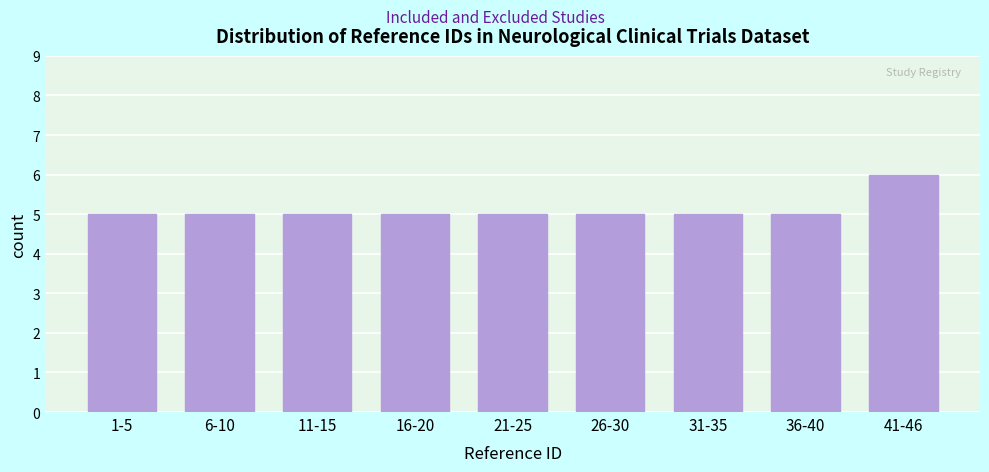

Reading left to right, transcribe all the data shown in this chart.

5	5	5	5	5	5	5	5	6